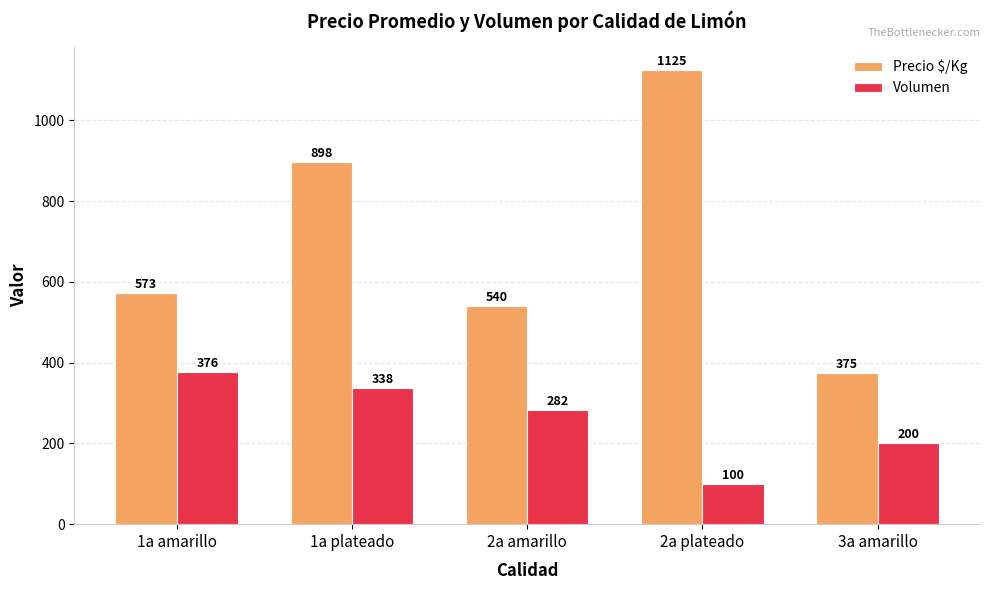

Which series has the widest spread of values?

Precio $/Kg